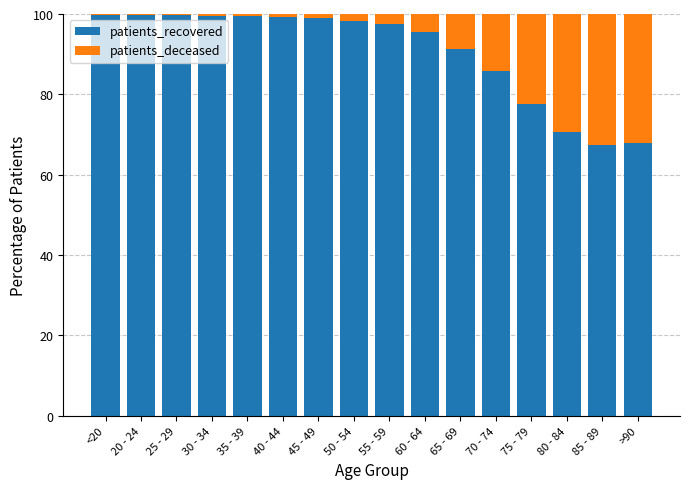

The value of patients_recovered at 40 - 44 is 167.0. True or false?

False